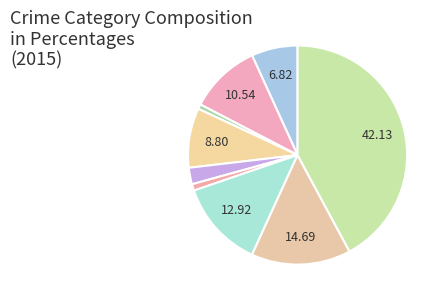

Count the number of slices in the pie.

9